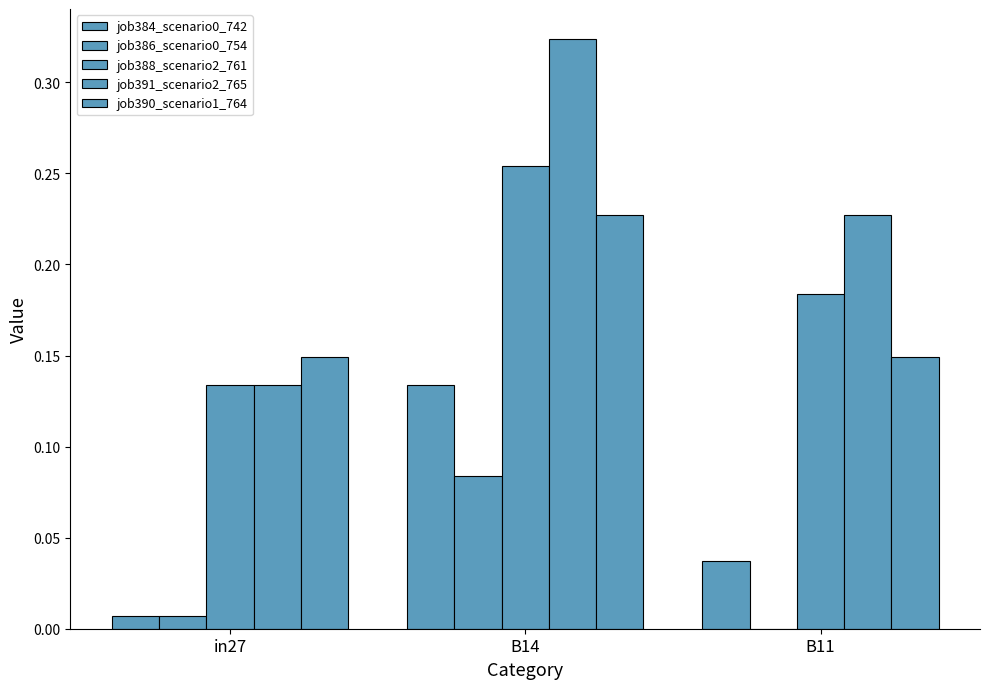

Between in27 and B11, which is larger?

B11